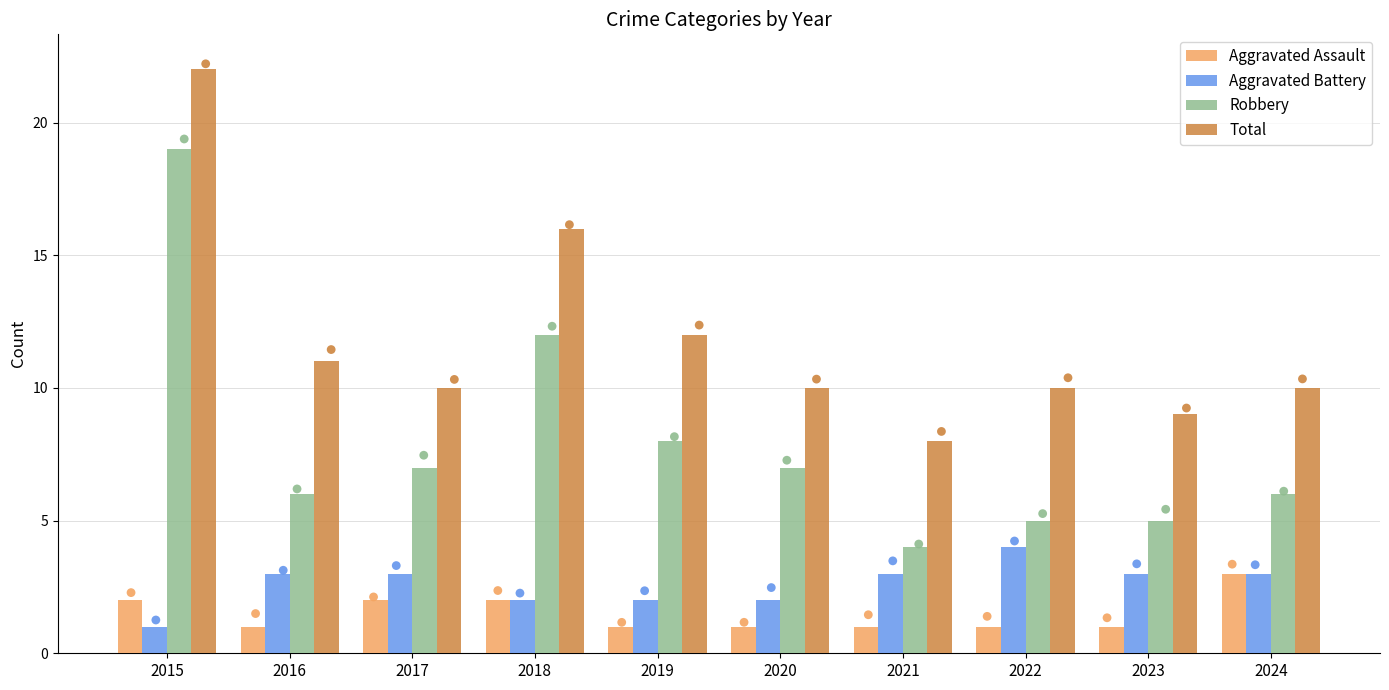

At how many categories does at least one series exceed 16?

1